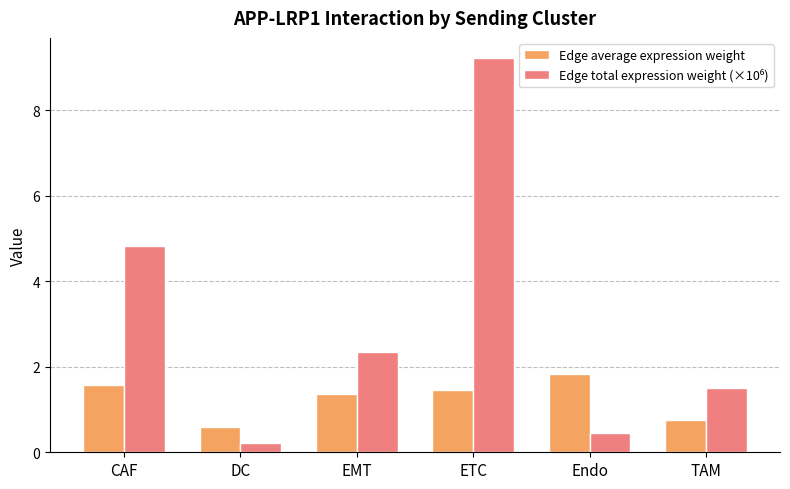

How many data points in Edge average expression weight are above 1?

4